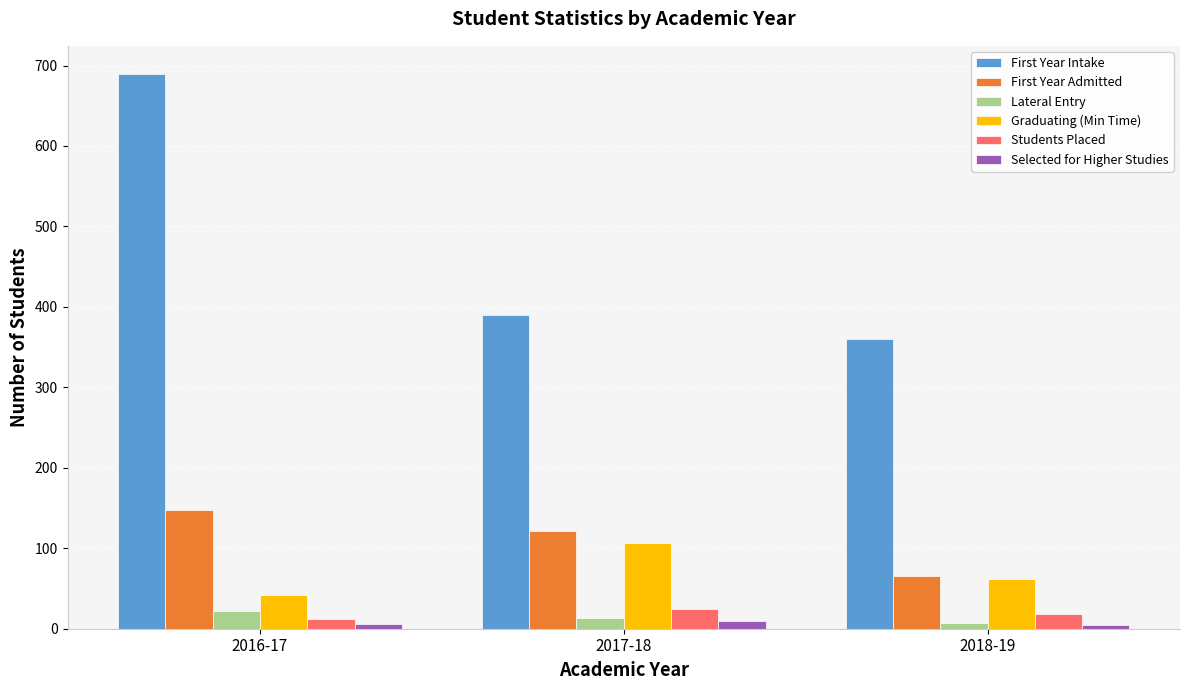

Which series changed the most between 2016-17 and 2017-18?

First Year Intake